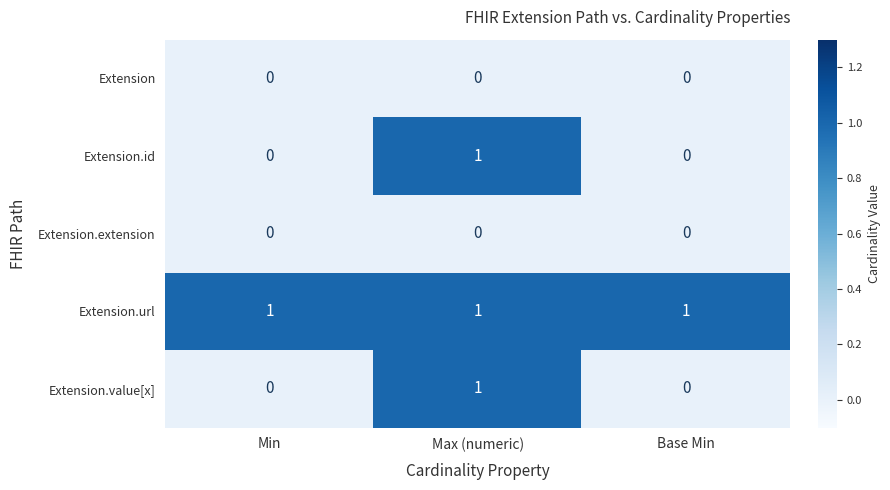

The value of Extension.url at Max (numeric) is 1. True or false?

True